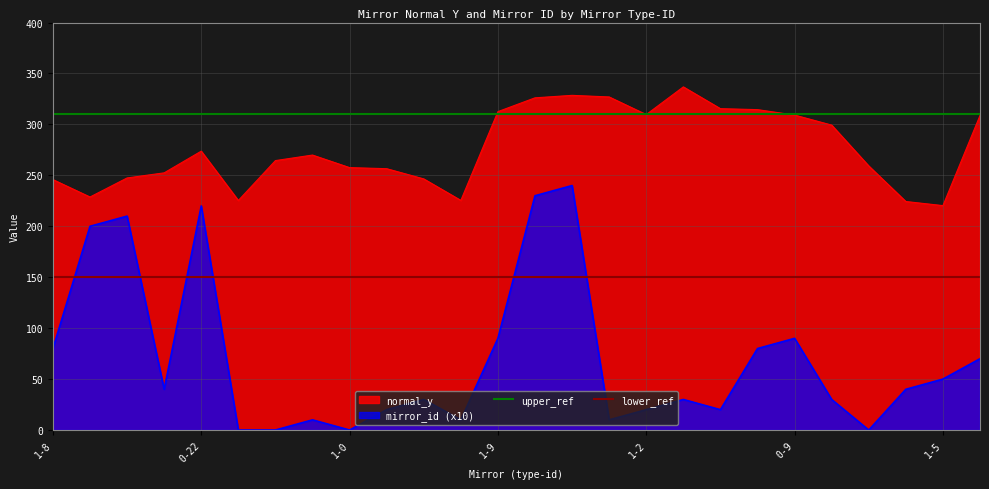

True or false: mirror_id (x10) and normal_y intersect in this chart.

False